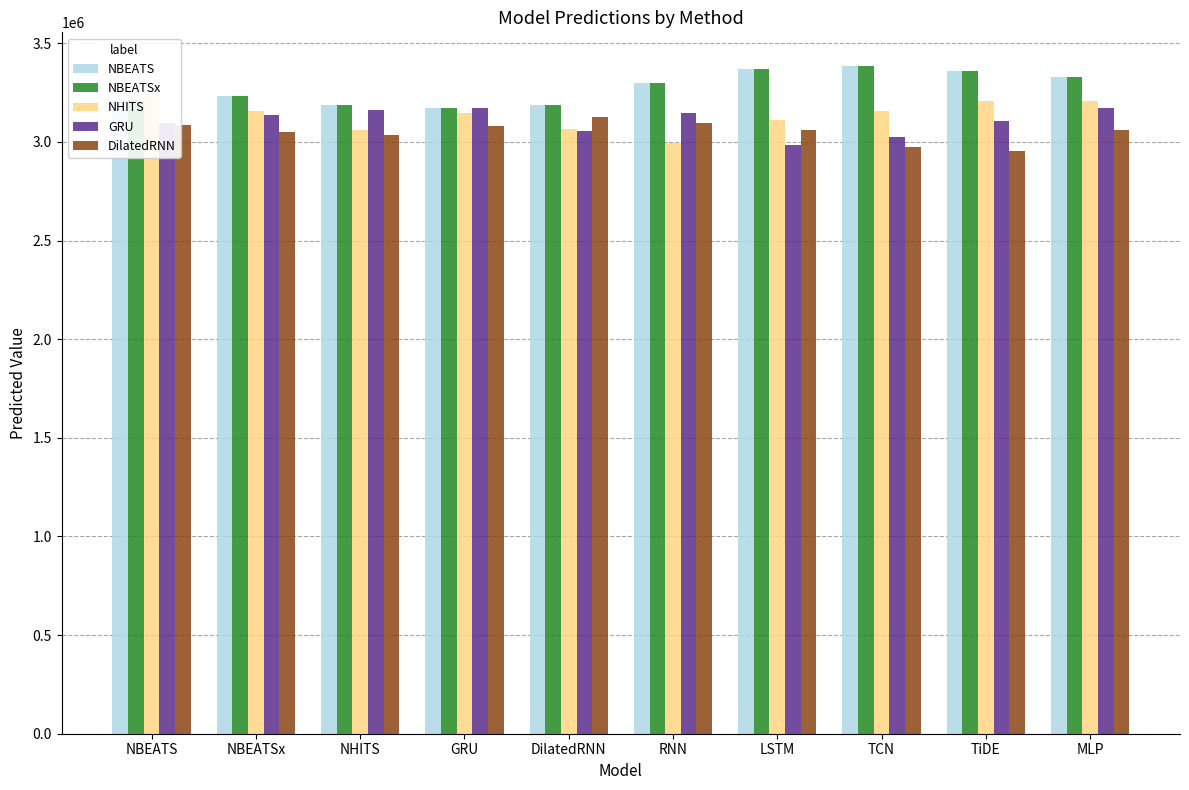

The value of NHITS at DilatedRNN is 4458678. True or false?

False